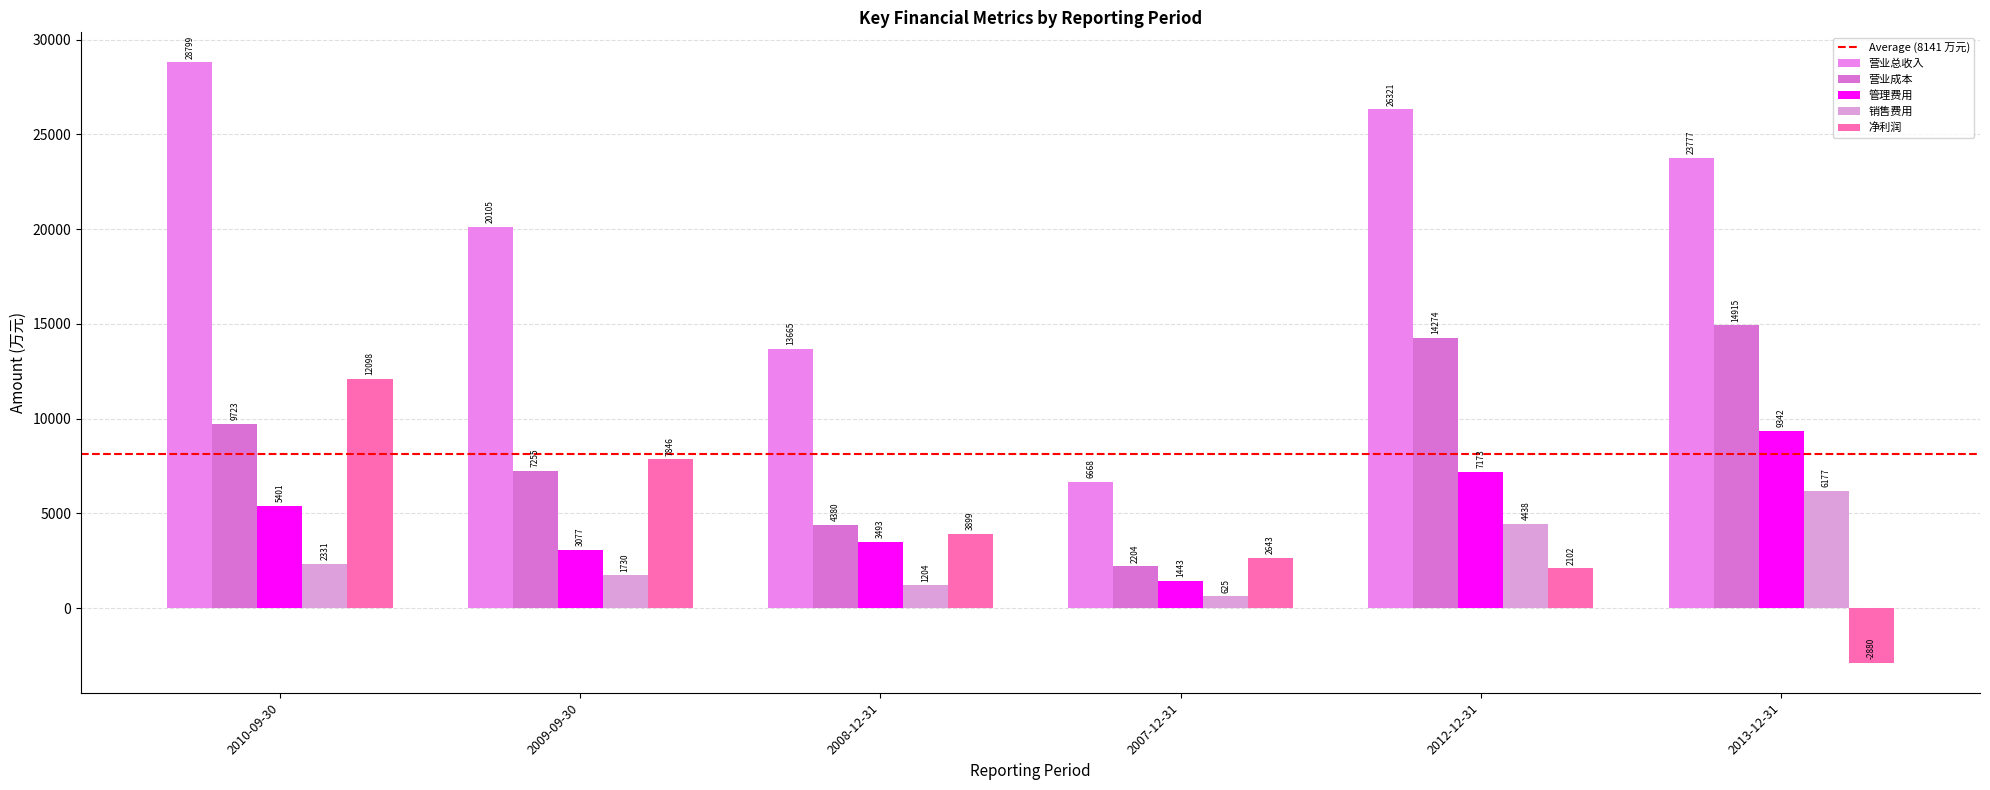

The value of 营业成本 at 2010-09-30 is 2071. True or false?

False